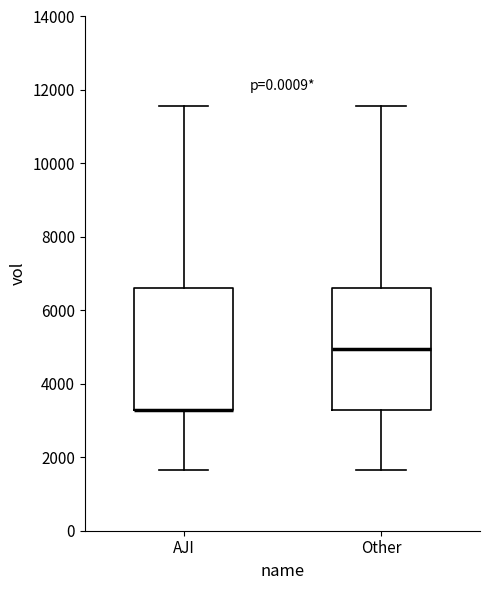

Reading left to right, read every box against the y-axis: the position of its median line, the range the box covers, and the ends of its whiskers. The values are not printed on the chart, so give them approximately, as read against the axis.

AJI: median 3400 (drawn on the box's lower edge), box 3400 to 6600, whiskers 1600 to 11600
Other: median 5000, box 3400 to 6600, whiskers 1600 to 11600